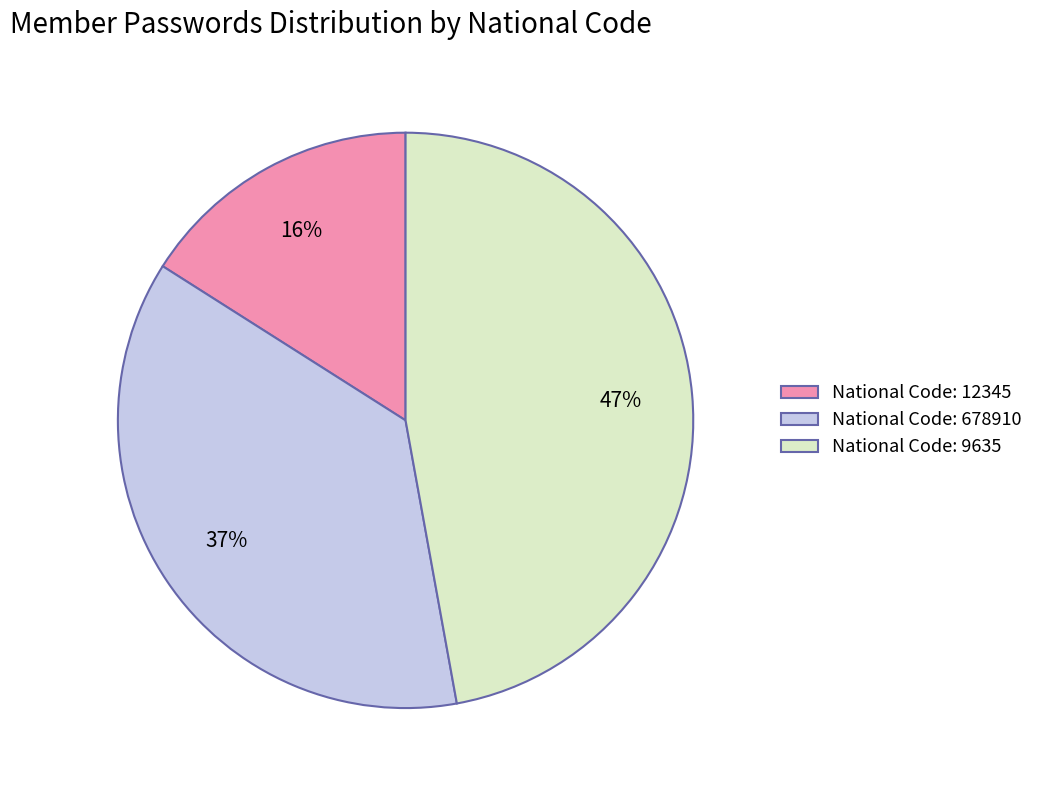

Do National Code: 12345 and National Code: 9635 together represent more than half of the pie?

Yes